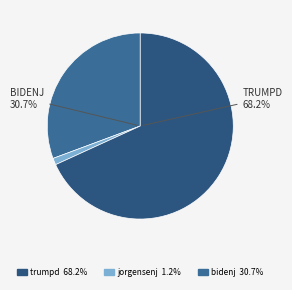

Count the number of slices in the pie.

3